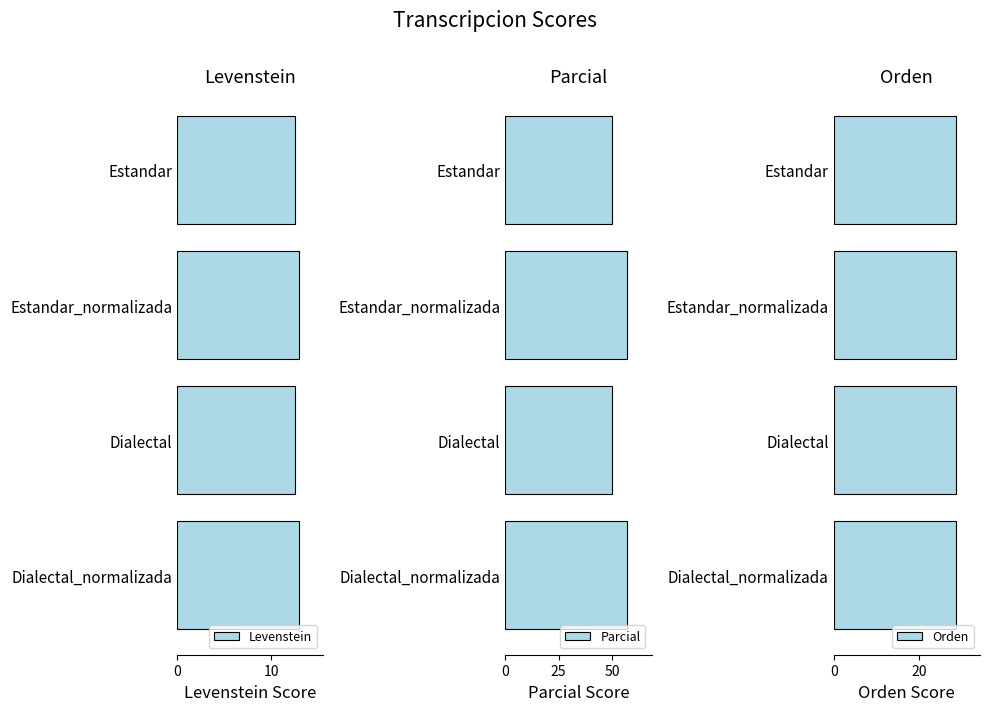

What is the maximum value shown in the chart?

57.1